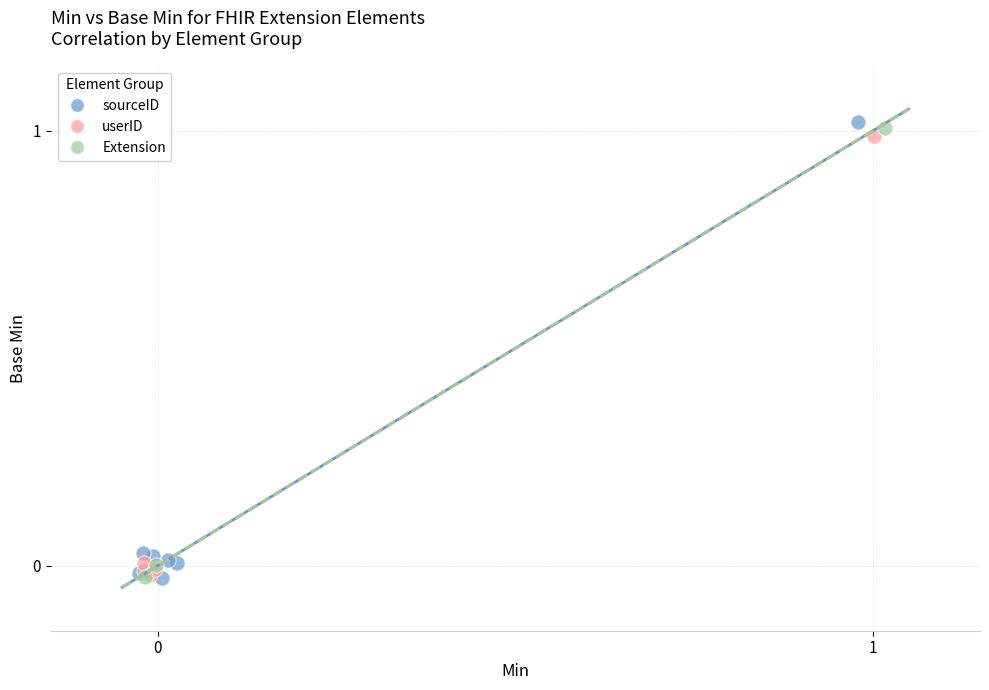

What are all the series names shown in the legend?

sourceID, userID, Extension